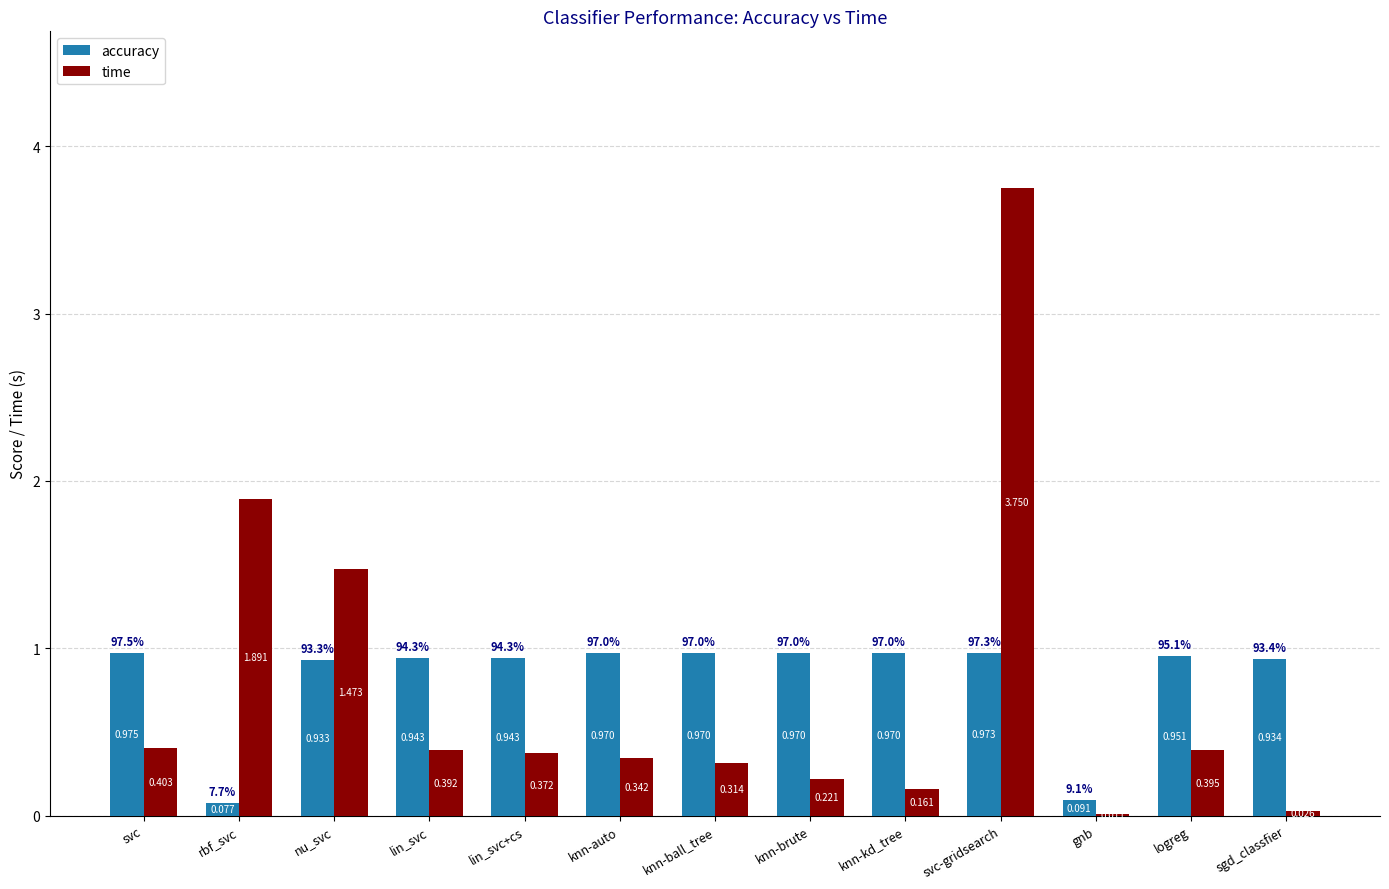

Is the value of time at lin_svc greater than the value of accuracy at lin_svc?

No